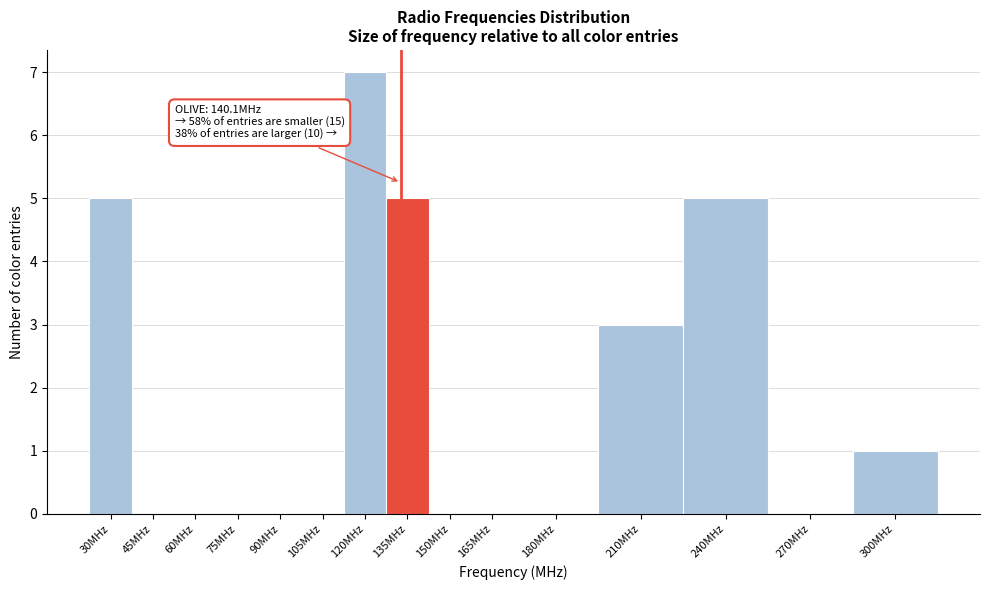

Reading right to left, transcribe all the data shown in this chart.

300MHz=1	270MHz=0	240MHz=5	210MHz=3	180MHz=0	165MHz=0	150MHz=0	135MHz=5	120MHz=7	105MHz=0	90MHz=0	75MHz=0	60MHz=0	45MHz=0	30MHz=5